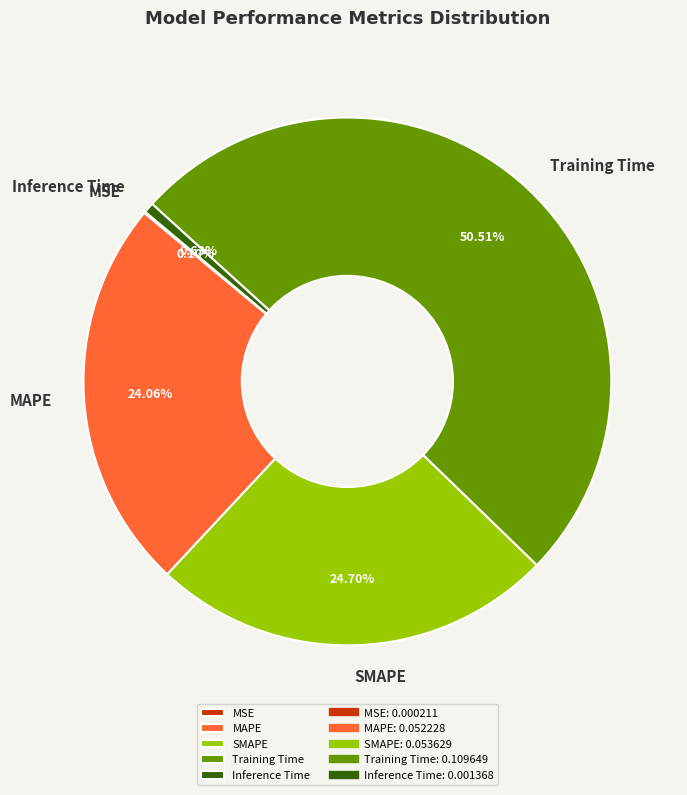

Between SMAPE and Inference Time, which is larger?

SMAPE